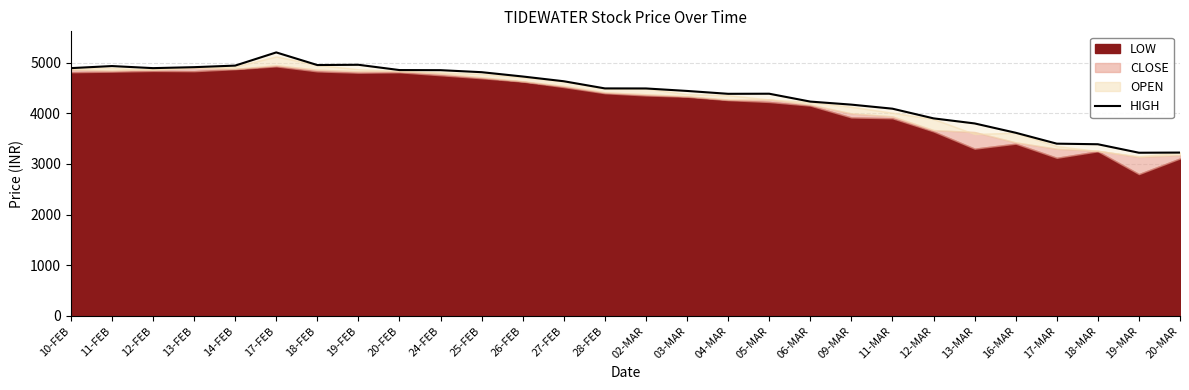

What is the average value?

4384.3